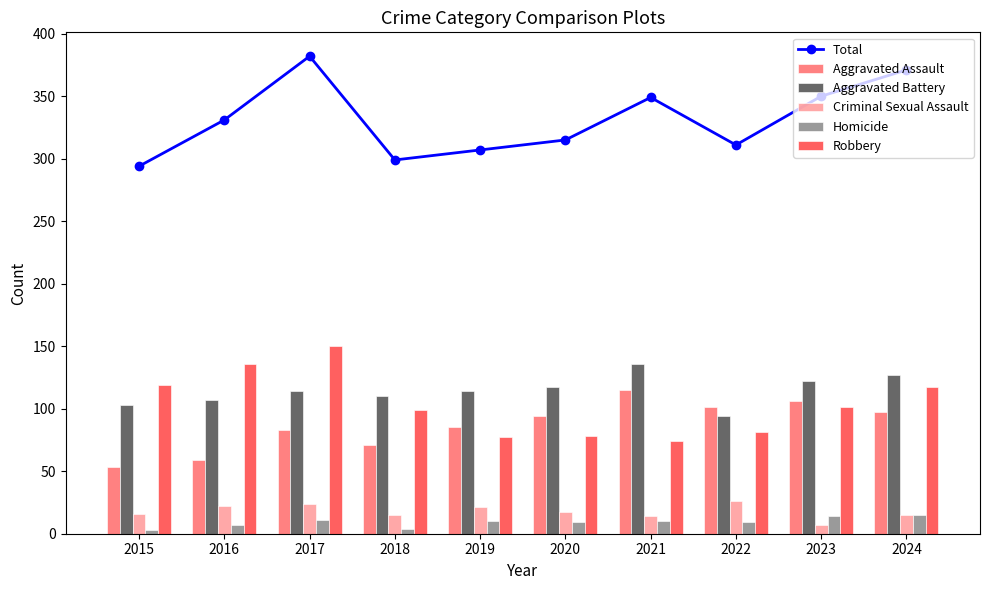

How many values in the Homicide series are below 10?

5